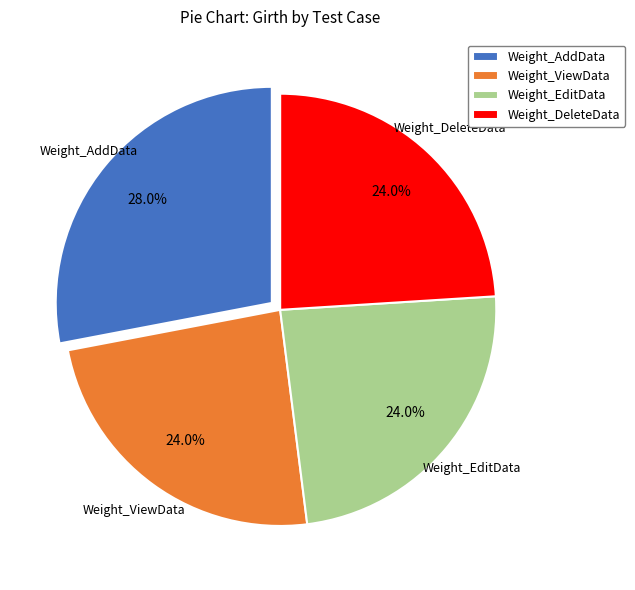

To the nearest percent, what is the combined percentage of Weight_ViewData and Weight_DeleteData?

48%